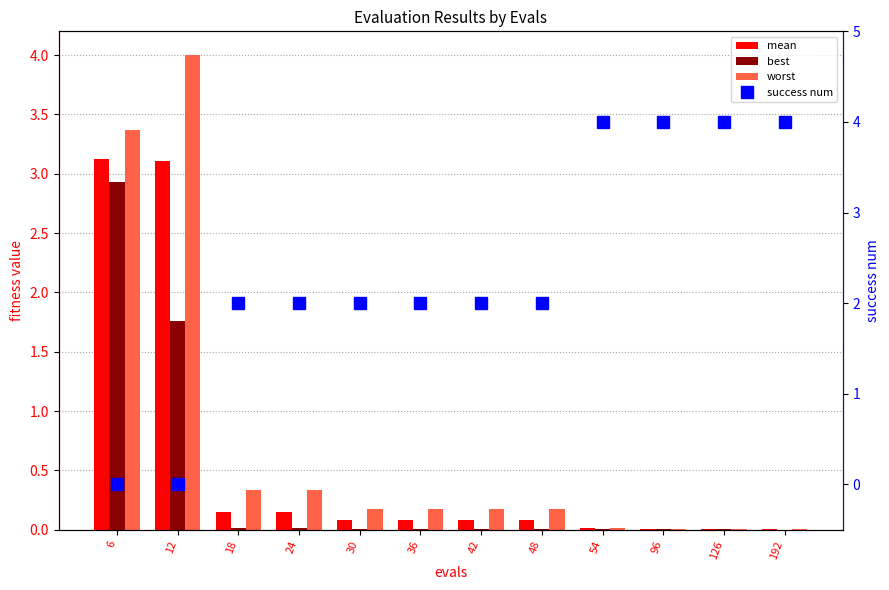

Is it true that success num equals 0.0 at 6?

True